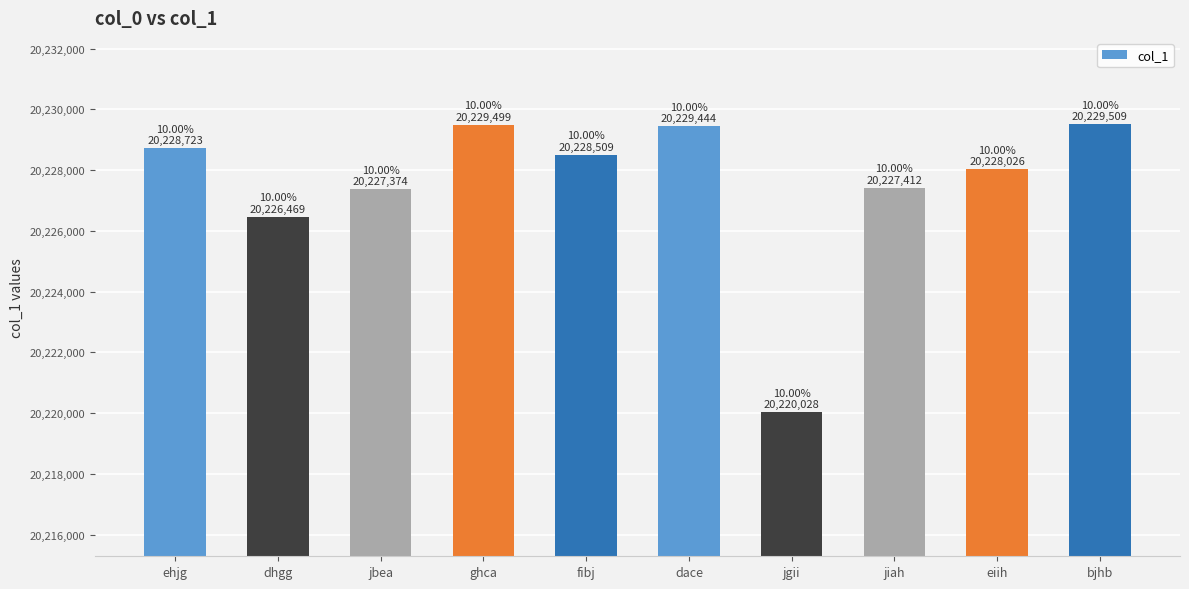

What is the difference between the second highest and minimum values?

9471